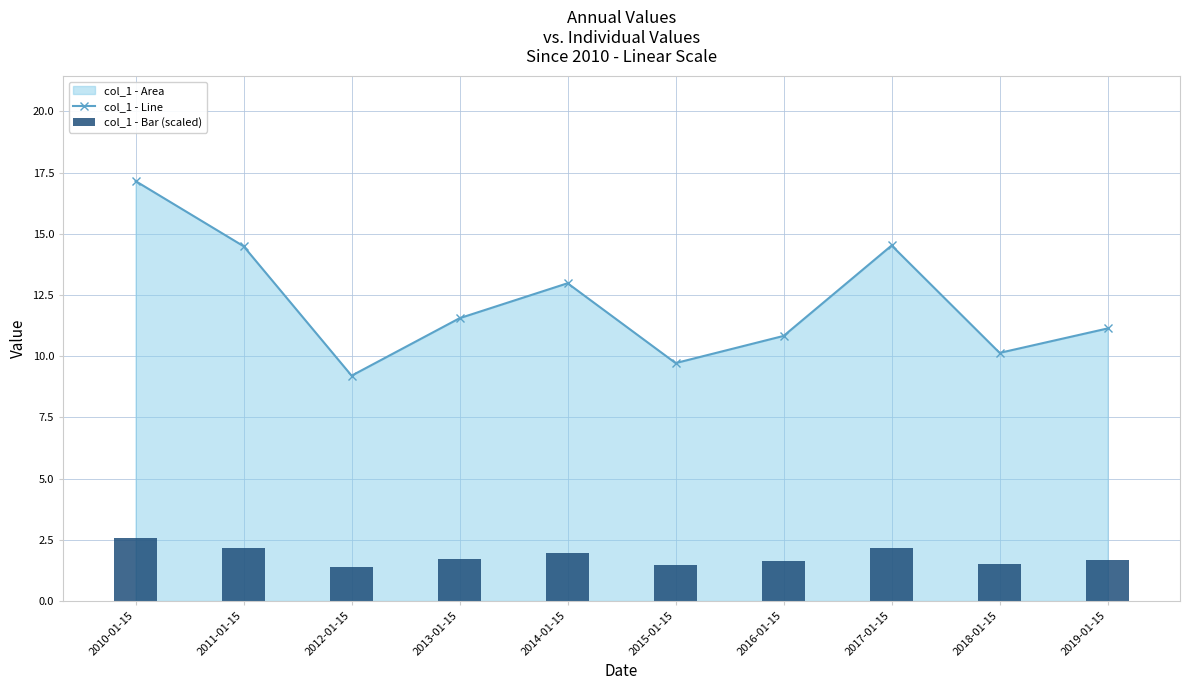

How many values in the col_1 - Line series exceed 11?

6